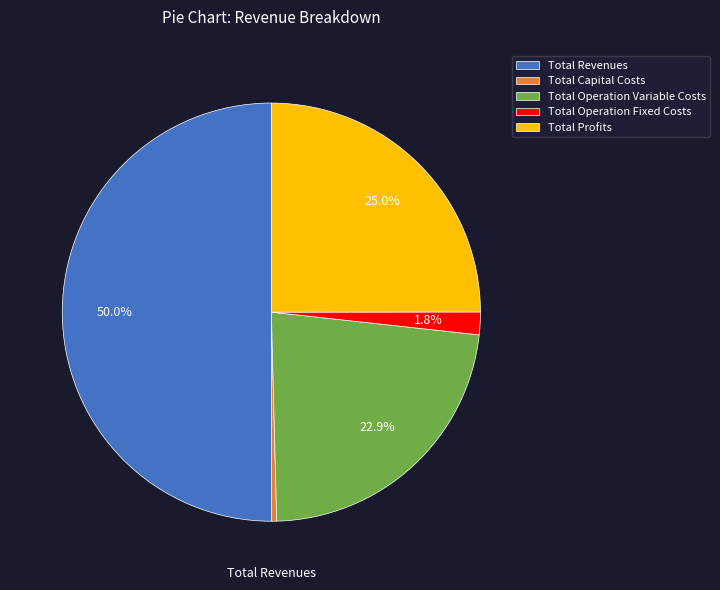

True or false: Total Profits accounts for 25% of the total.

True